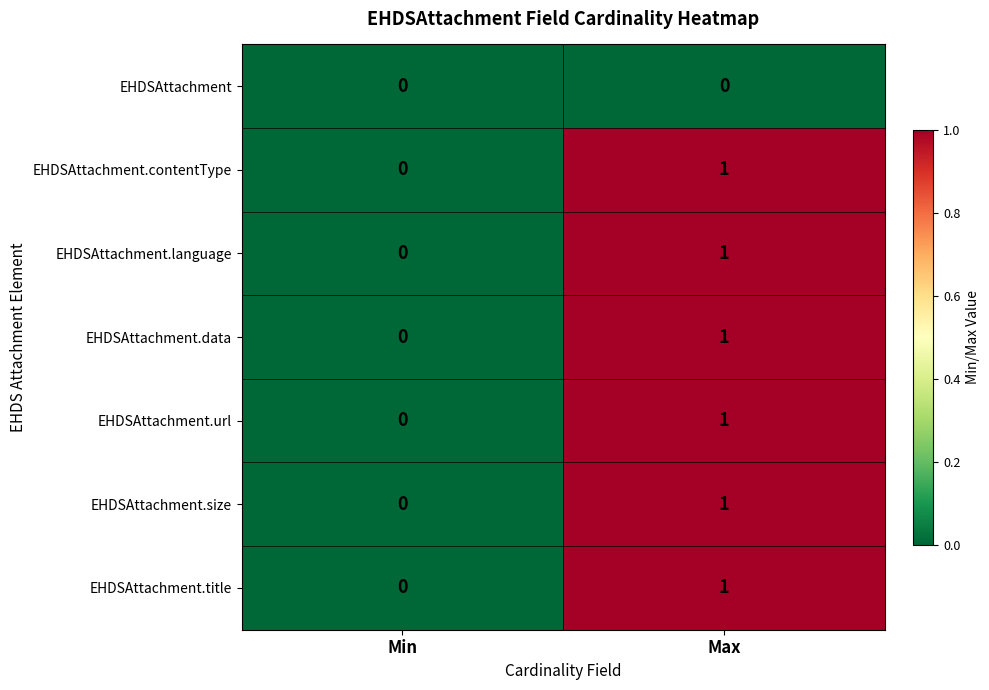

List the labels in order of EHDSAttachment.language value, largest first.

Max, Min